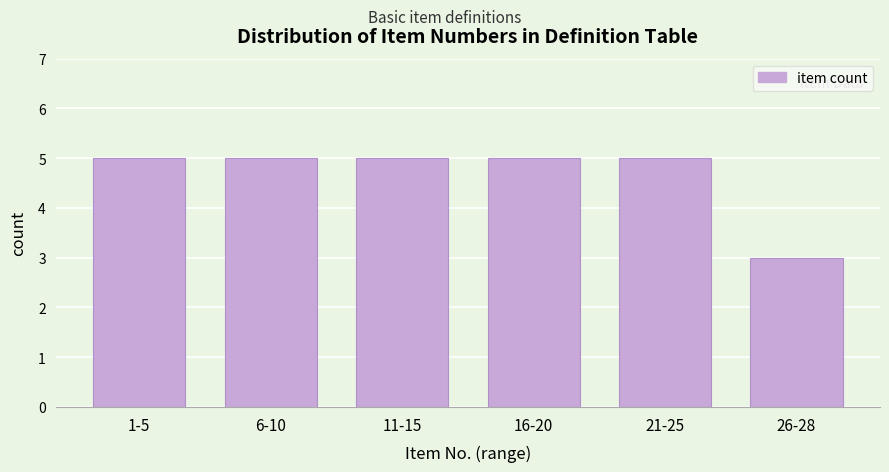

Reading right to left, what are all the values shown in this chart?

3	5	5	5	5	5